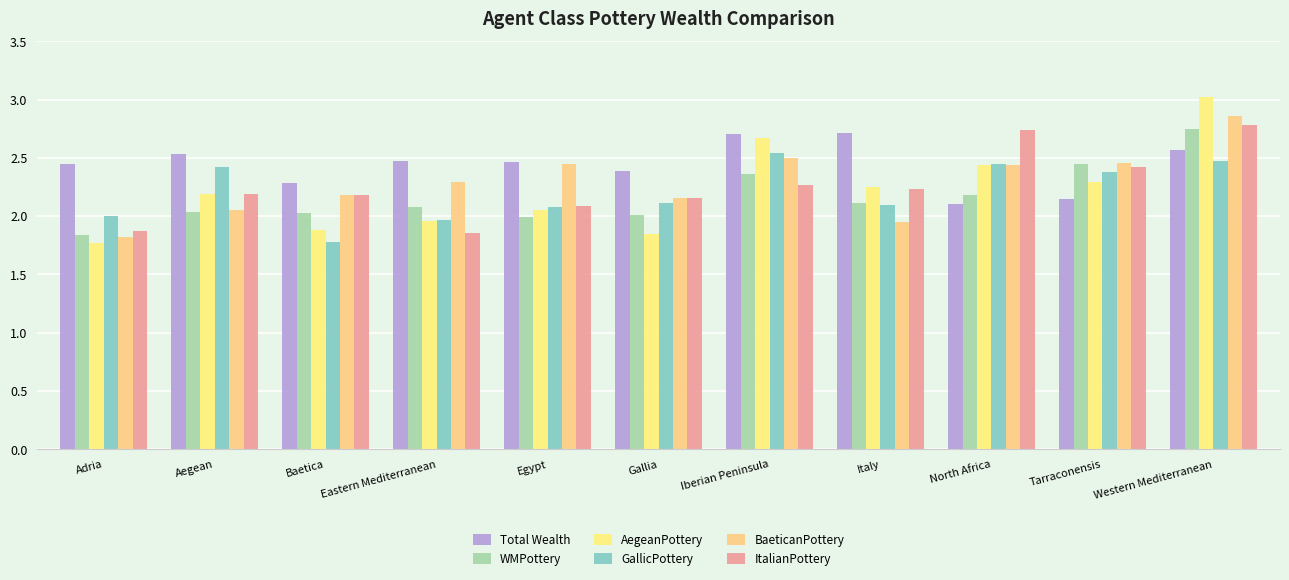

How many data points does each series have?

11